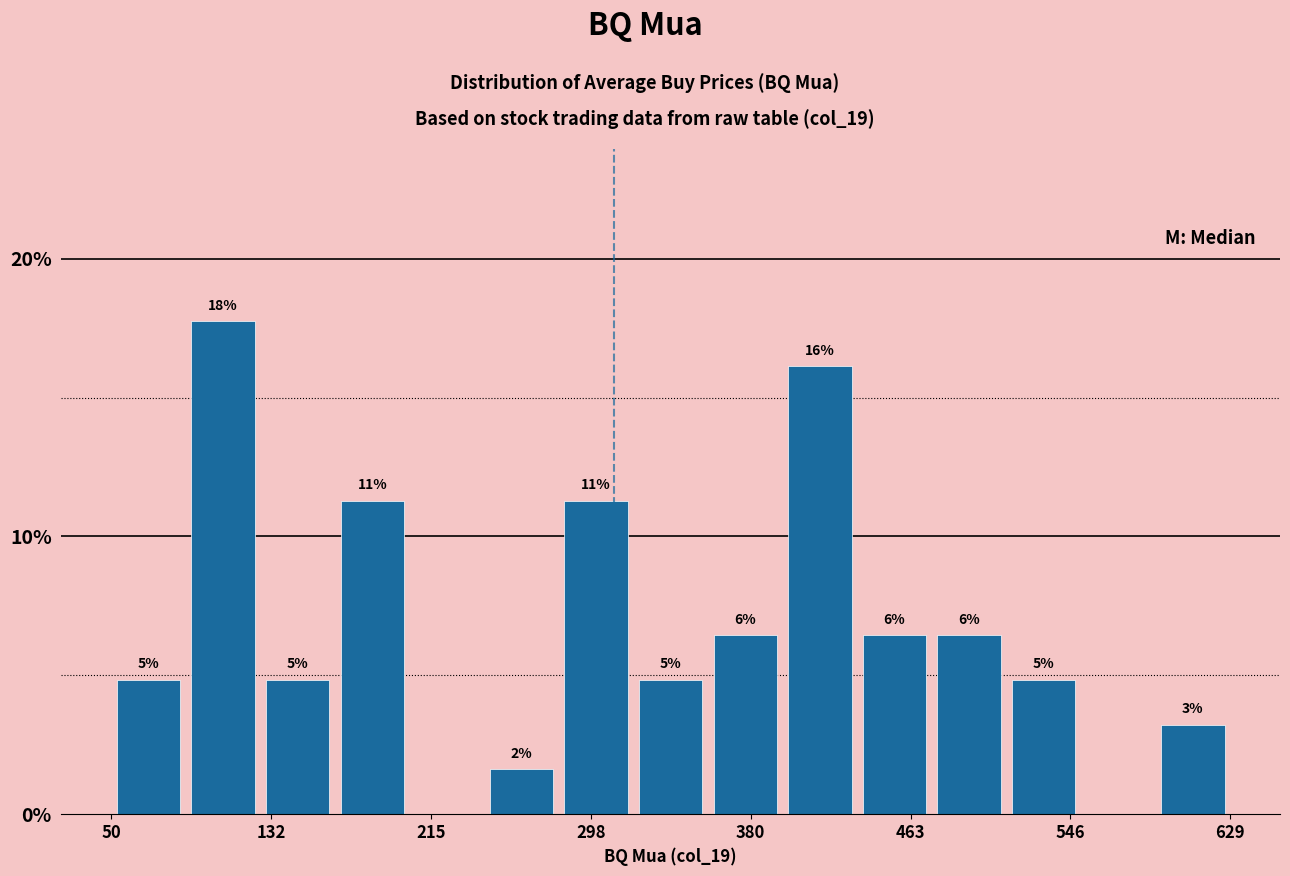

Read against the x-axis, roughly where is the centre of the tallest bar?

110